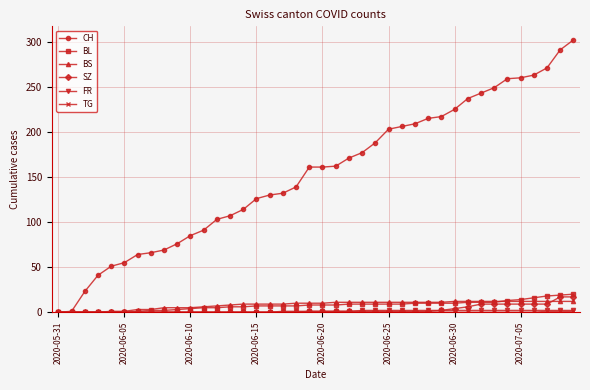

Which series has the widest spread of values?

CH